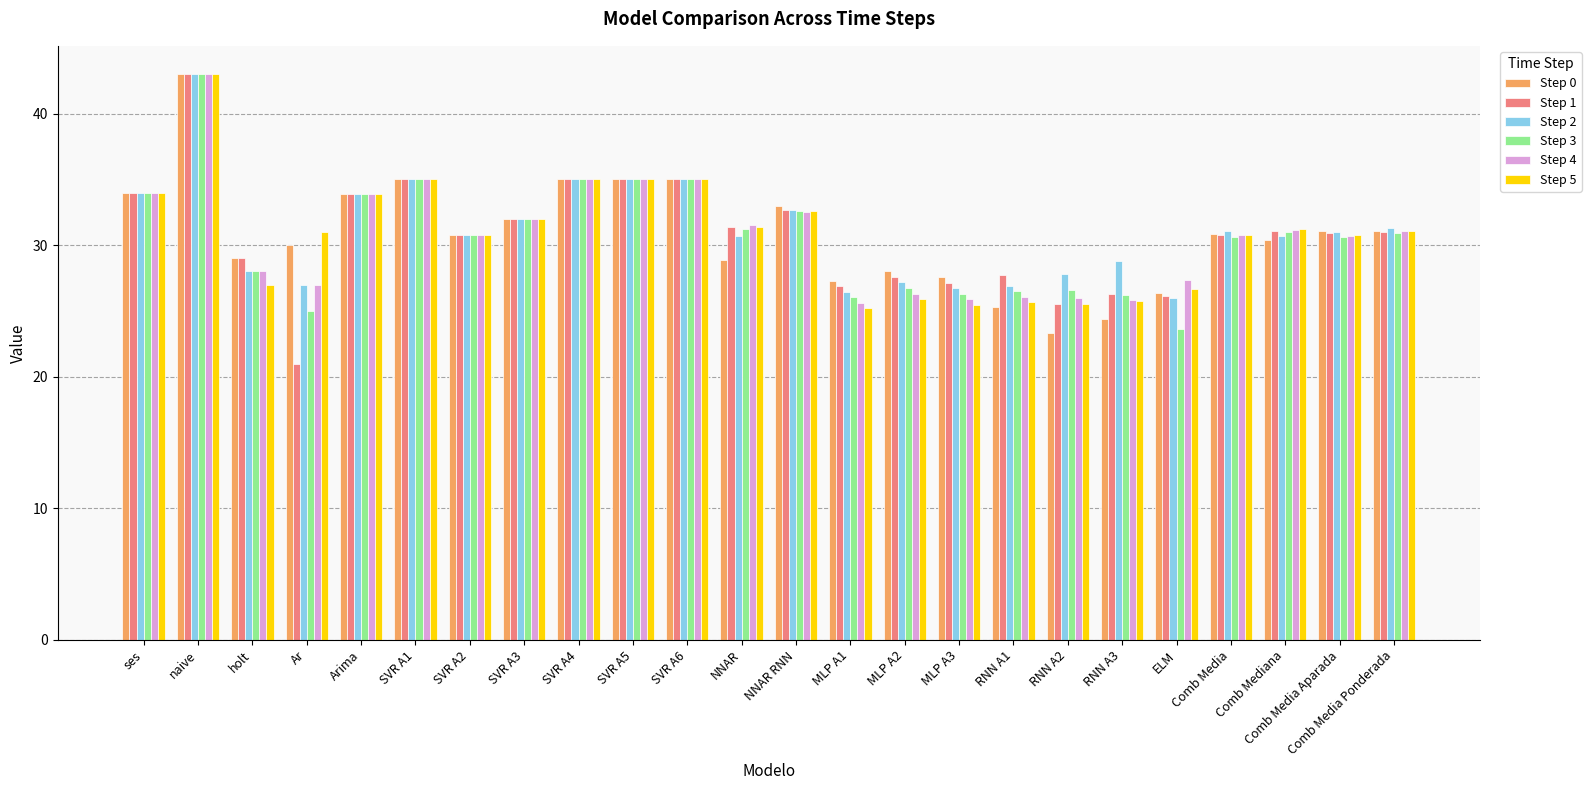

How many bars are there in total?

144